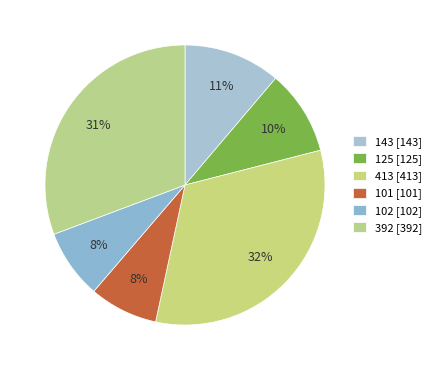

How many slices are in this pie chart?

6